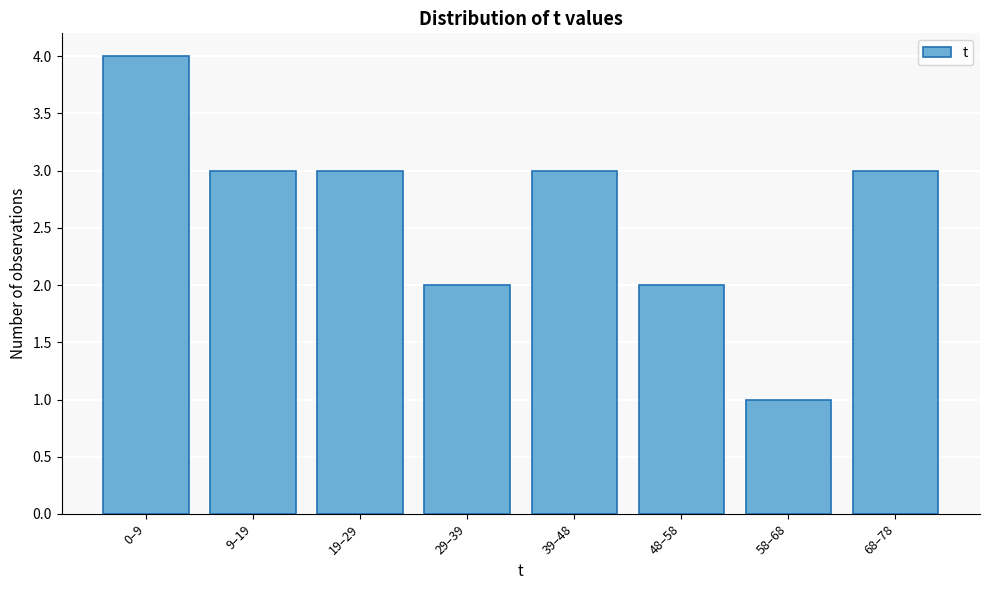

Reading right to left, transcribe all the data shown in this chart.

3	1	2	3	2	3	3	4